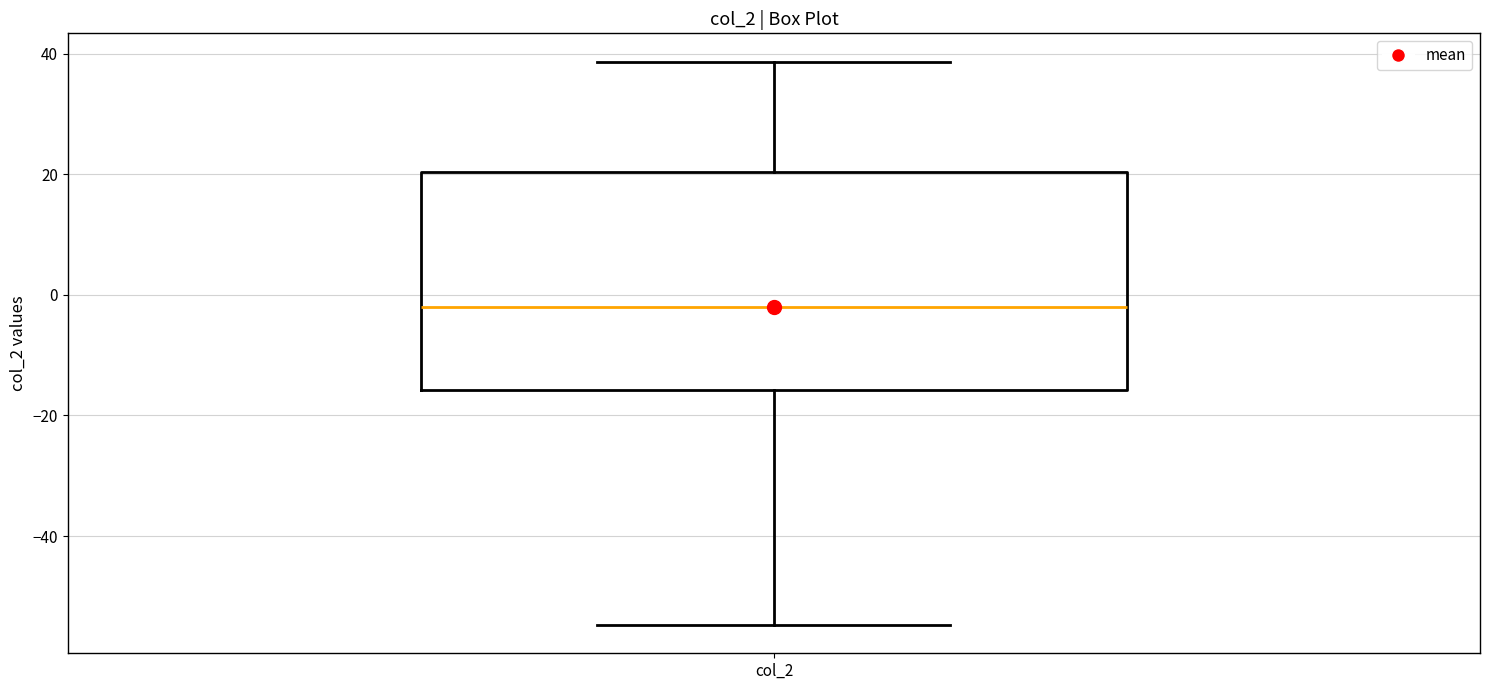

Read this box plot against the y-axis: the position of the median line, the range covered by the box, and the ends of both whiskers. The values are not printed on the chart, so give them approximately, as read against the axis.

median -2, box -16 to 20, whiskers -54 to 38